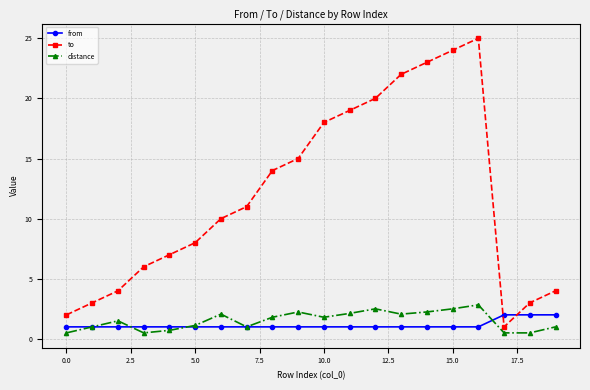

How many times do from and to cross each other?

2